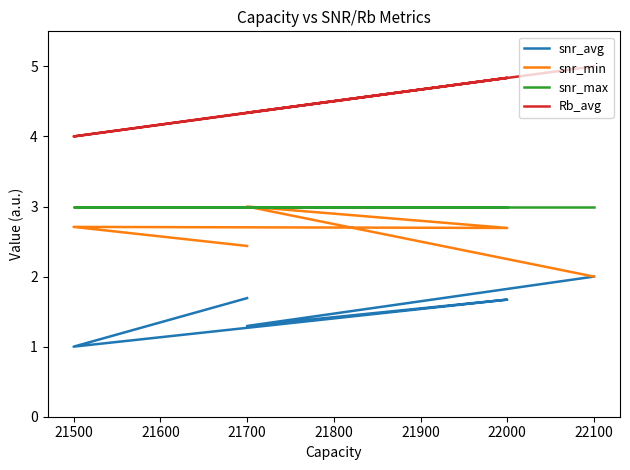

The snr_min series shows 4.1 at 21700. True or false?

False